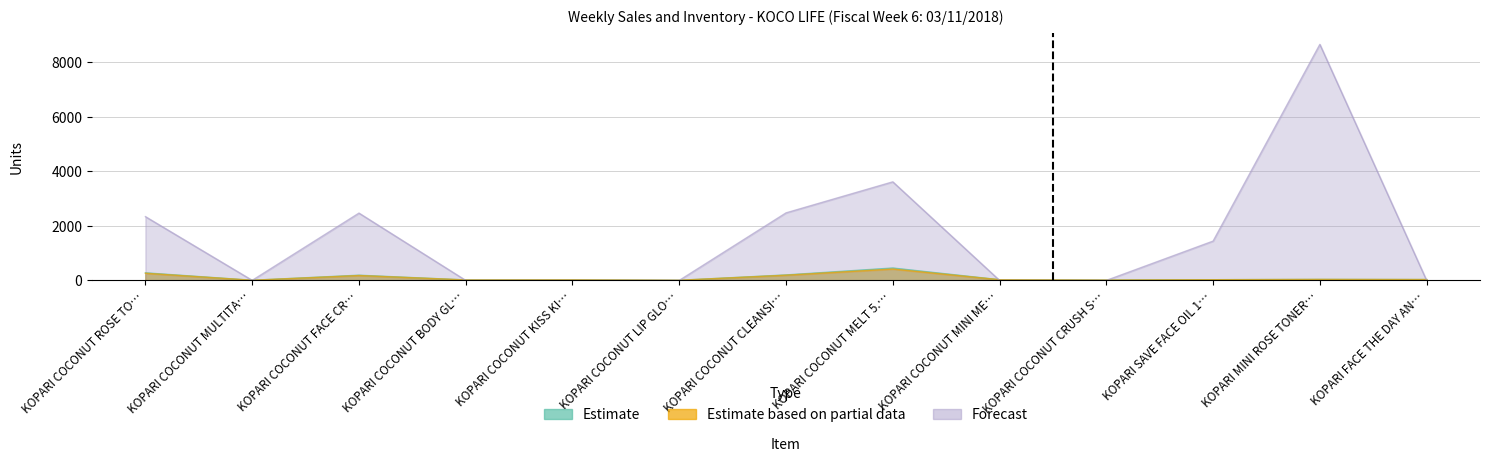

What is the difference between the TOTAL Sales TY Units values at KOPARI MINI ROSE TONER… and KOPARI COCONUT BODY GL…?

20